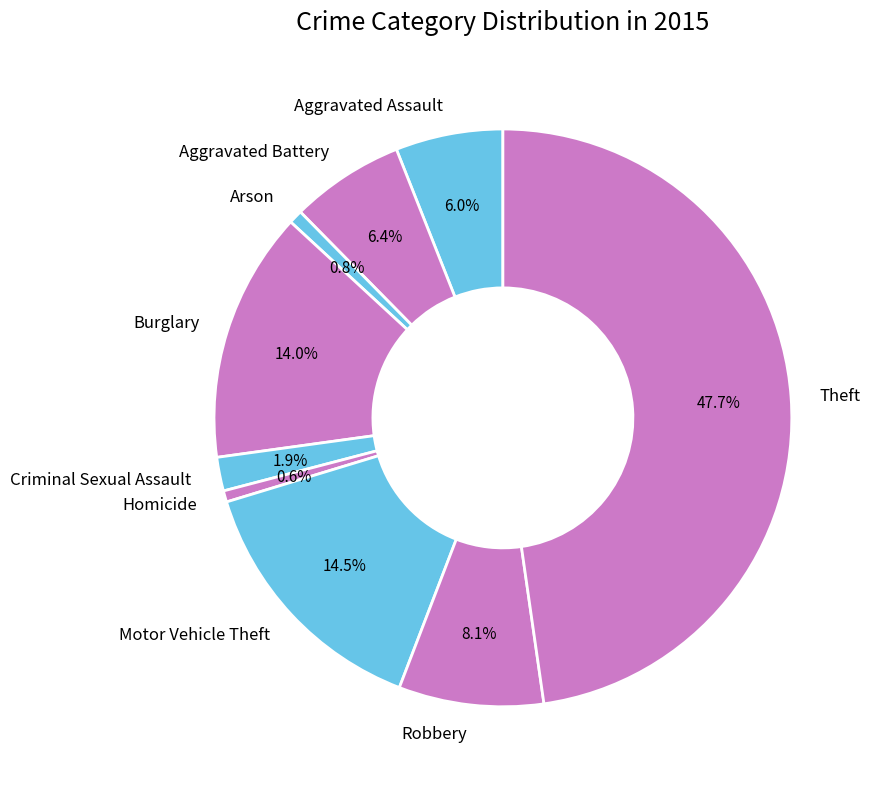

What percentage is the Aggravated Battery slice, to the nearest percent?

6%